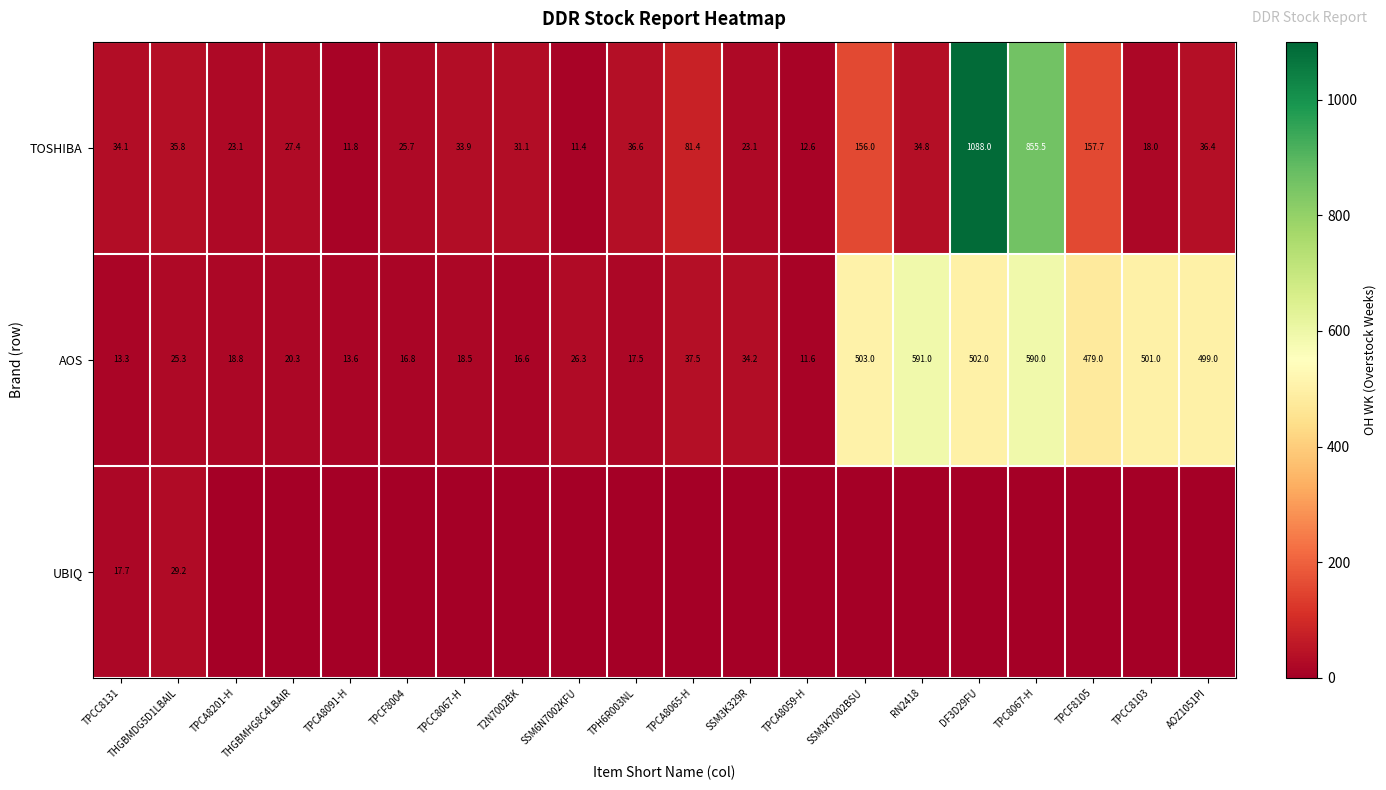

Is it true that AOS equals 20.3 at THGBMHG8C4LBAIR?

True